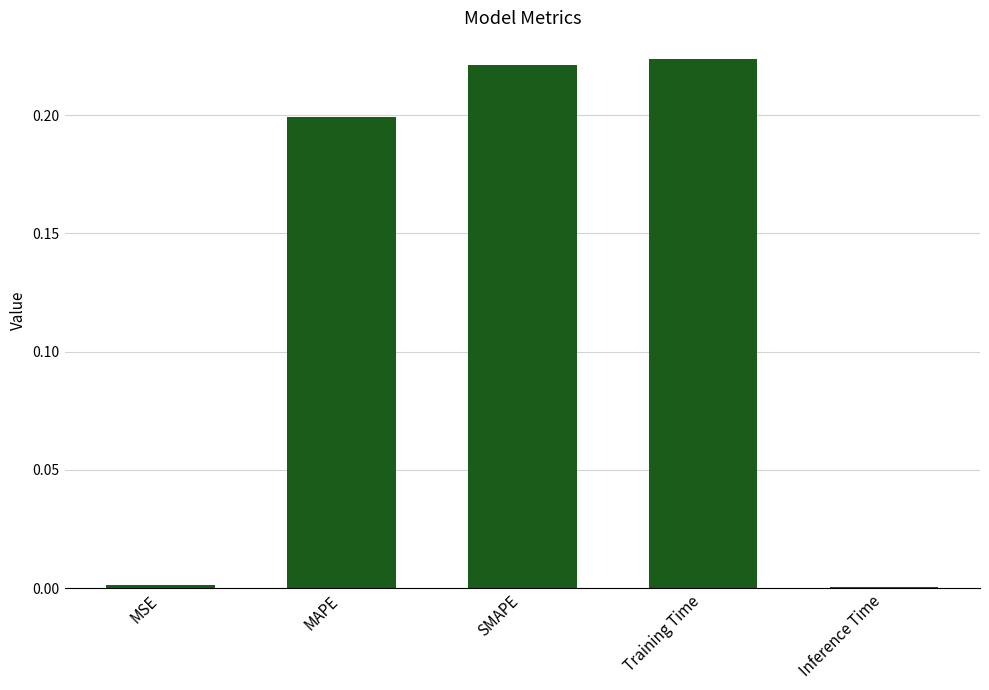

Does the chart contain stacked bars?

No